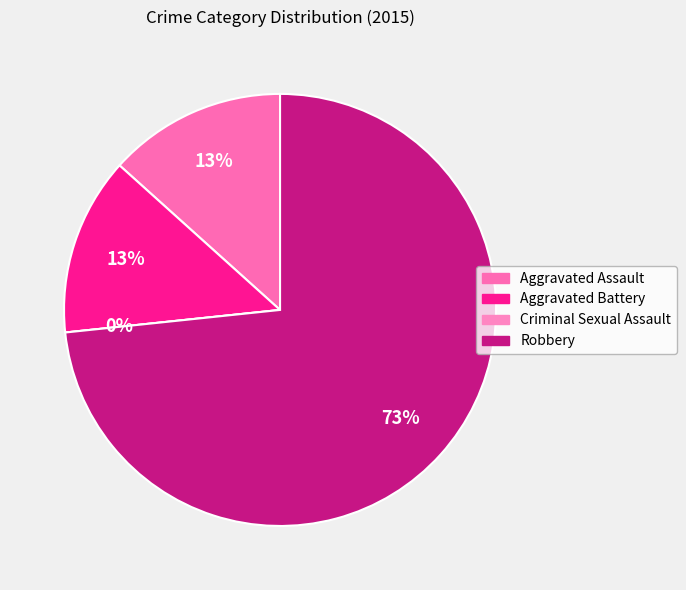

To the nearest percent, what portion does Aggravated Battery represent?

13%